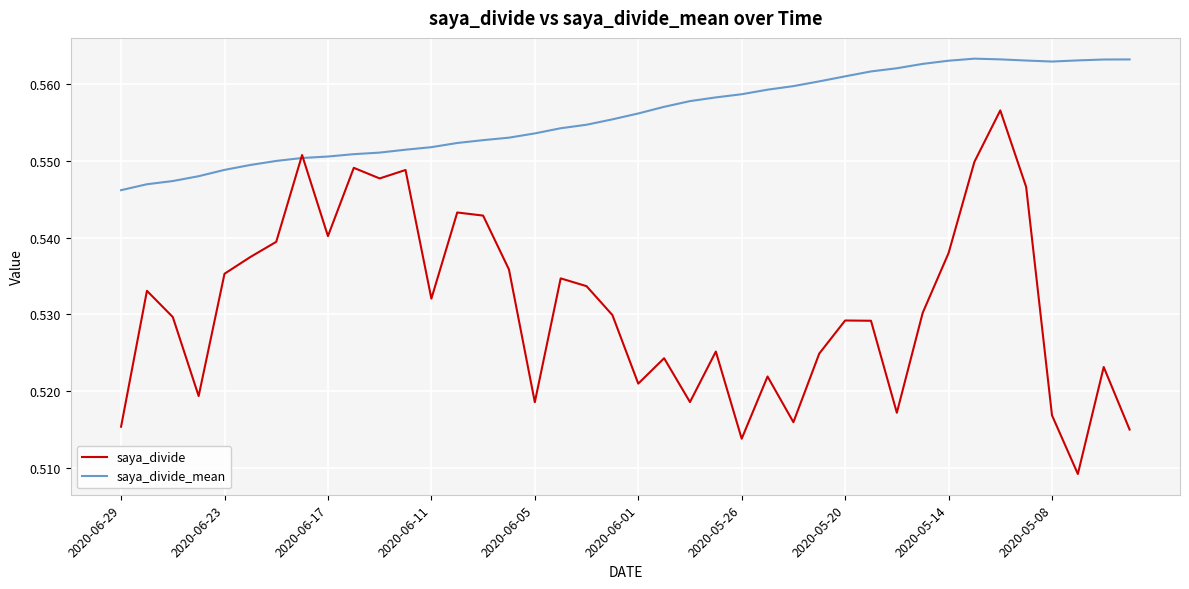

List the series in order of their overall mean, lowest first.

saya_divide, saya_divide_mean